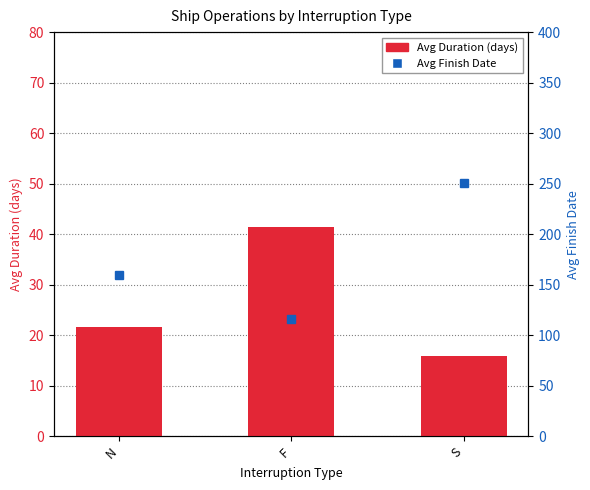

Reading right to left, extract all data points from this chart.

Avg Duration (days): S=15.9	F=41.5	N=21.7
Avg Finish Date: S=250.8	F=115.6	N=159.1